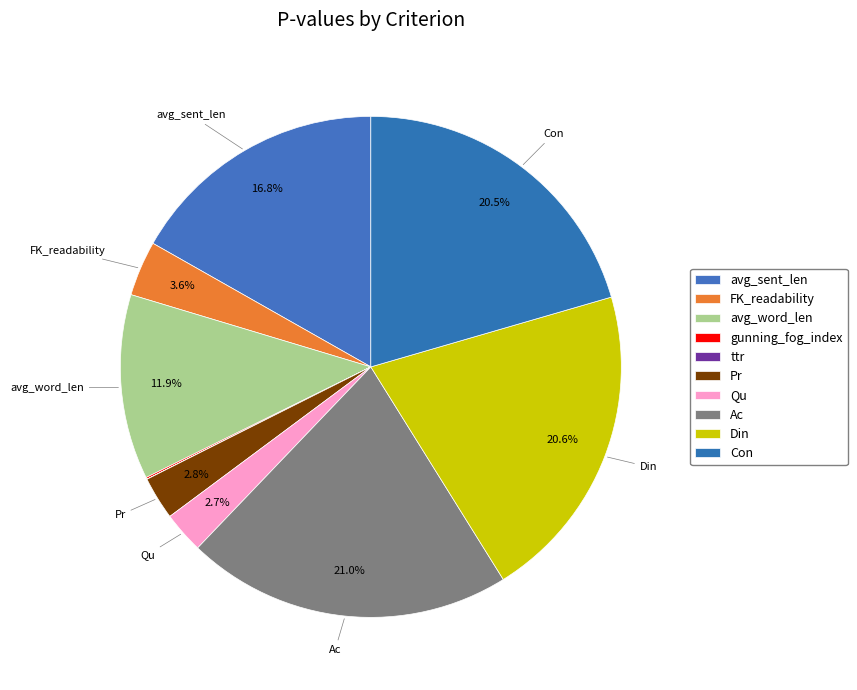

Rank the categories by value from highest to lowest.

Ac, Din, Con, avg_sent_len, avg_word_len, FK_readability, Pr, Qu, gunning_fog_index, ttr